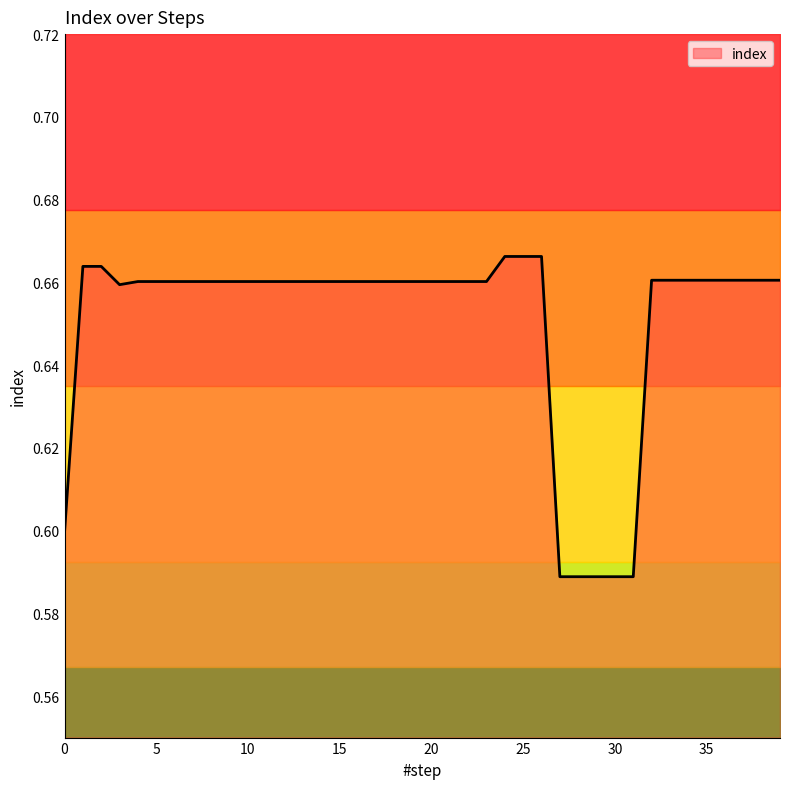

Is this an area chart (filled region under the line)?

No